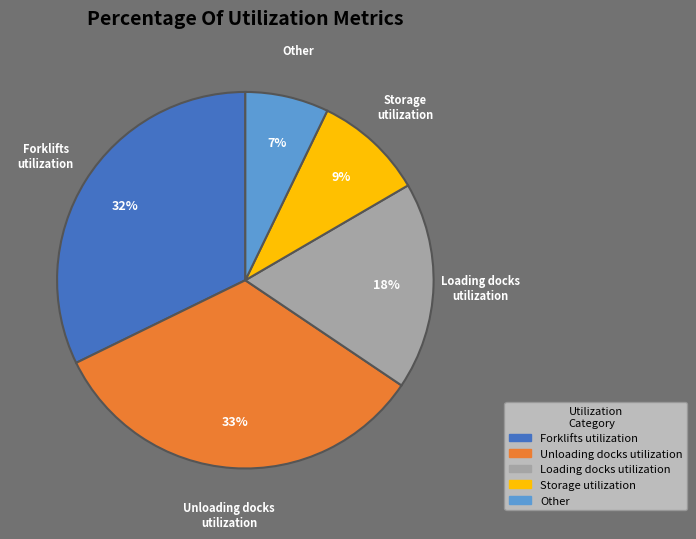

Rank the categories by value from lowest to highest.

Other, Storage utilization, Loading docks utilization, Forklifts utilization, Unloading docks utilization